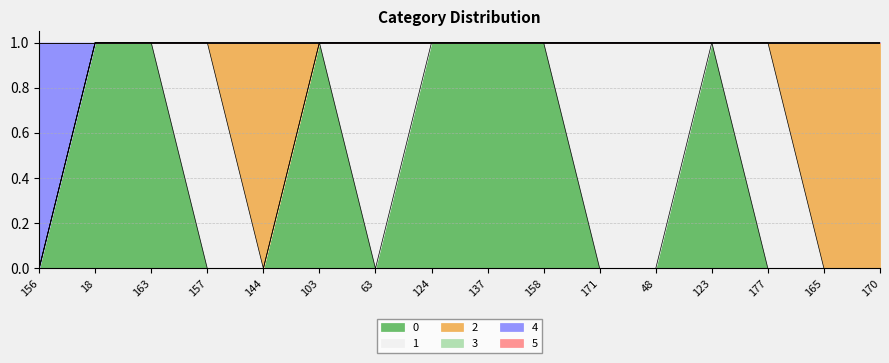

True or false: 4 has a value of 0 at 163.

True